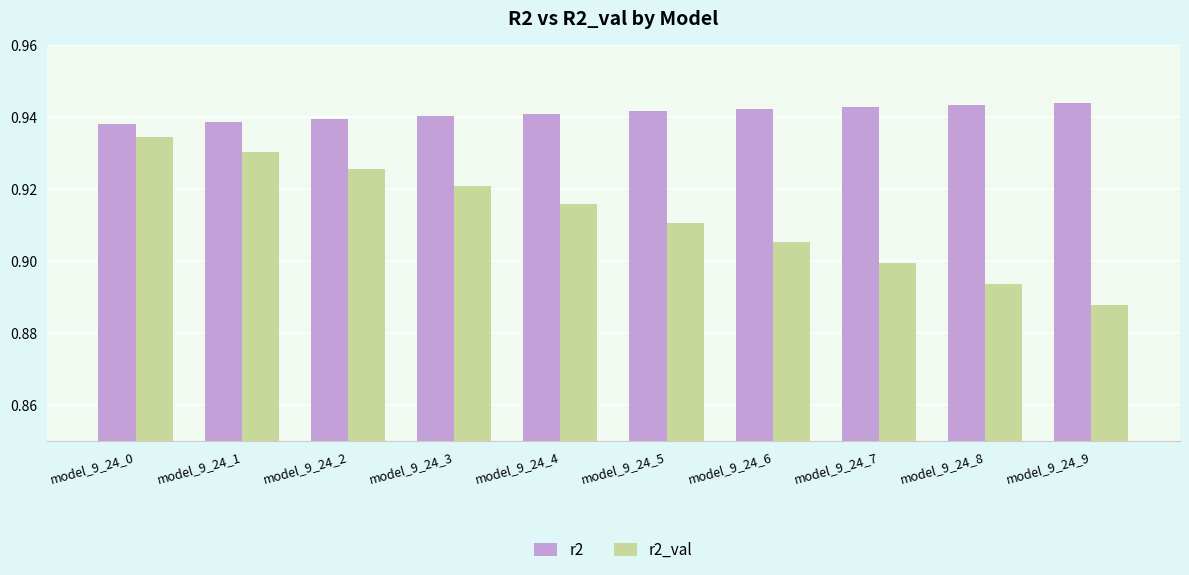

Which series has the widest spread of values?

r2_val